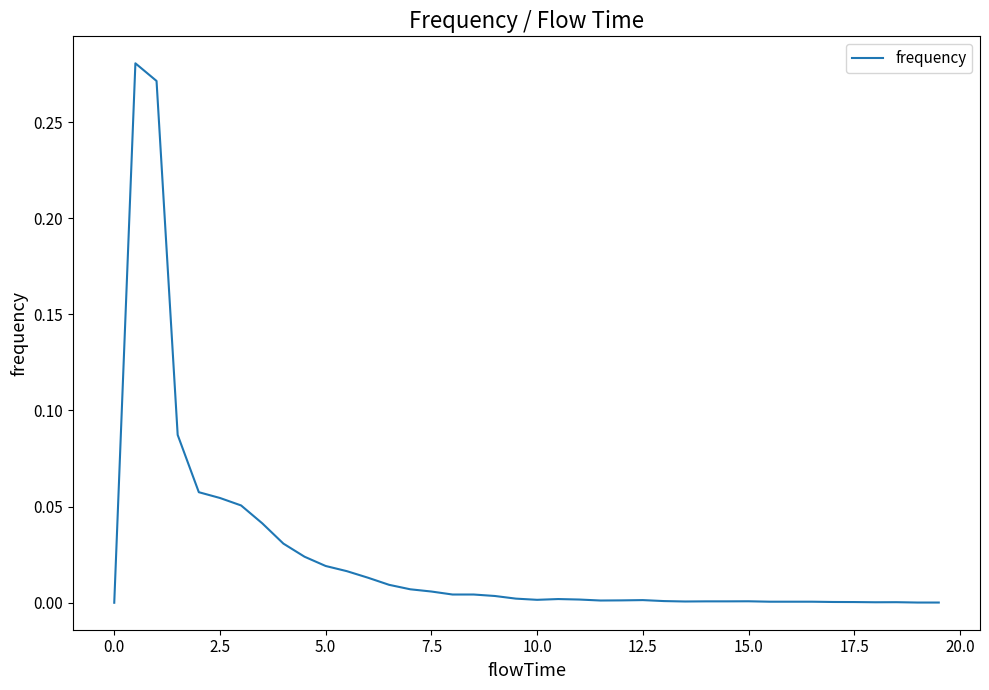

True or false: there are more than 0 points higher than both neighbors.

True